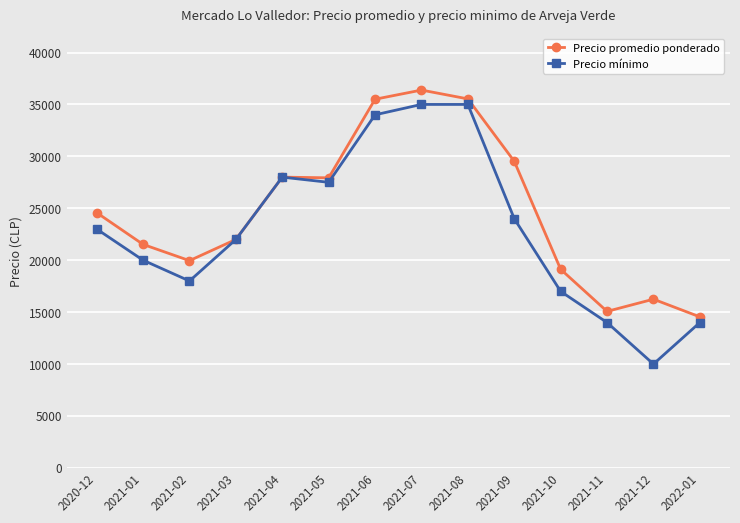

At 2021-10, list the series in order from smallest to largest.

Precio mínimo, Precio promedio ponderado